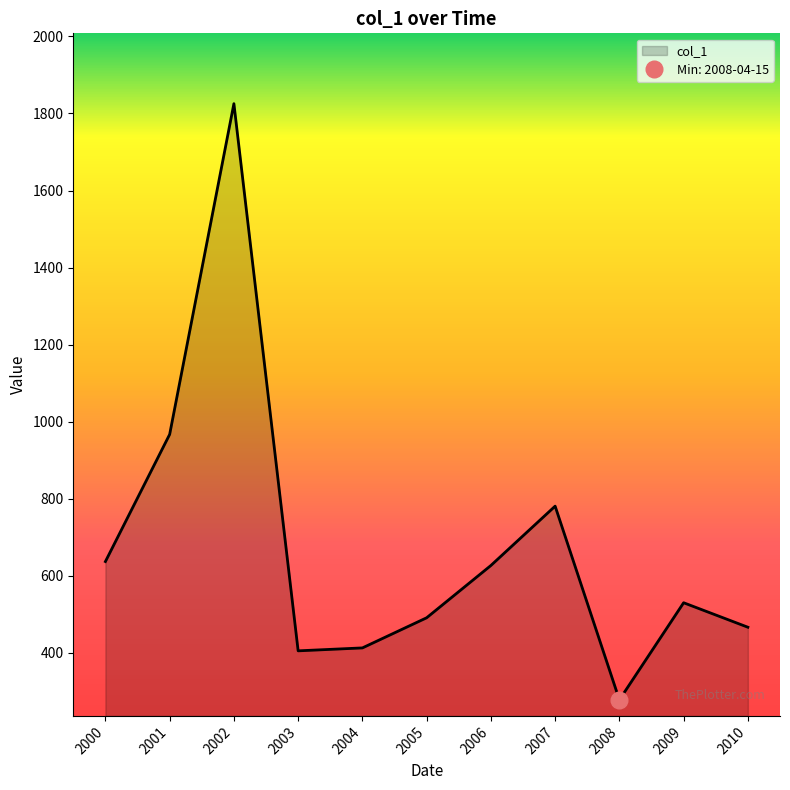

Where is col_1 nearest to the value 1051?

2001